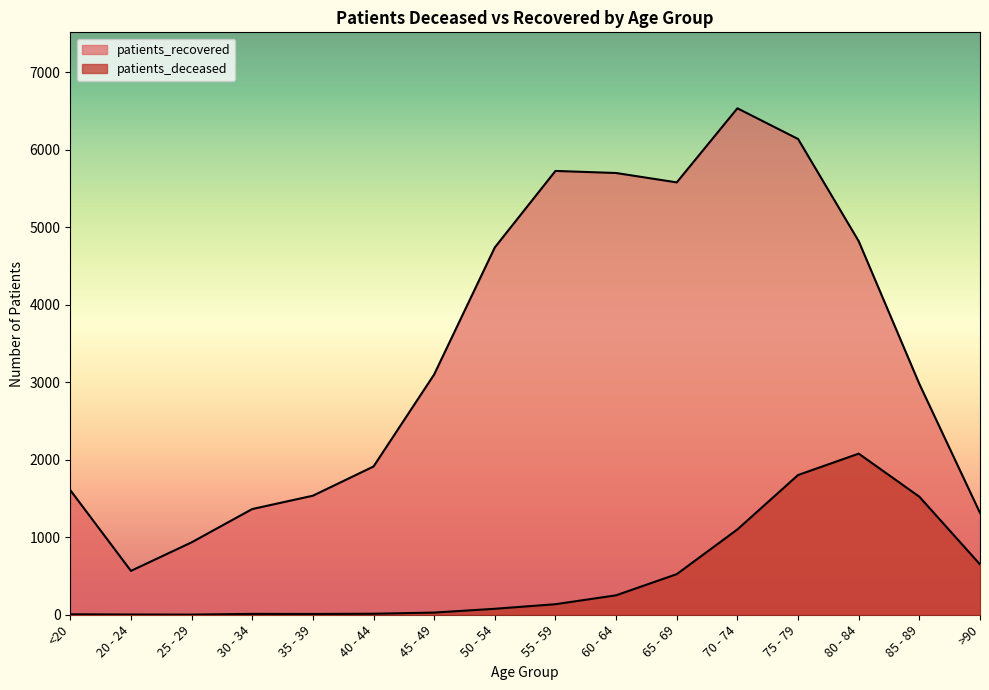

What is the difference between the second highest and minimum values in the patients_deceased series?

1801